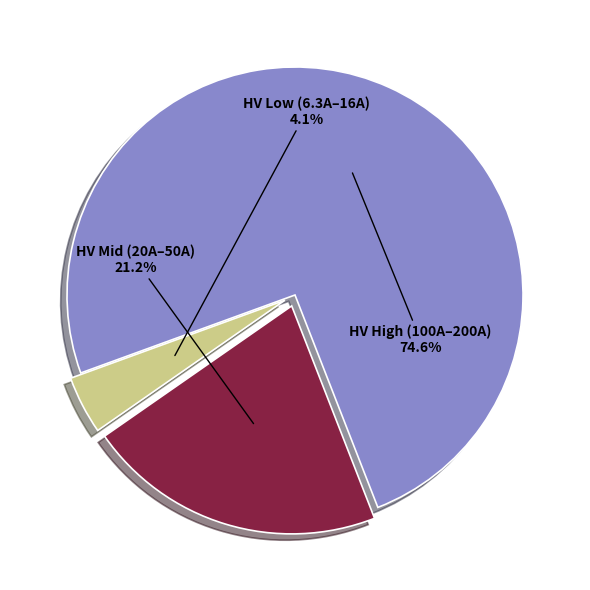

How much of the chart is everything except HV Low (6.3A–16A)?

95.9%